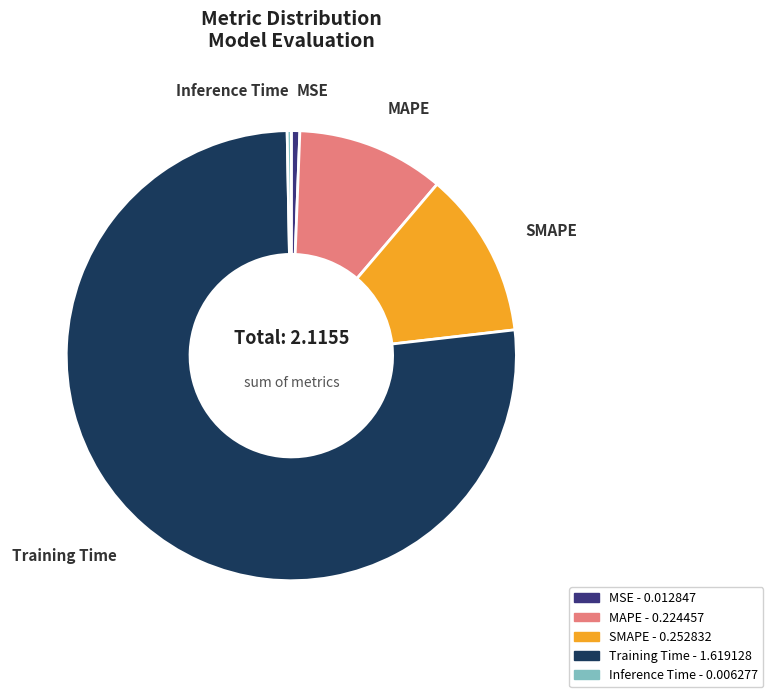

Combined, do SMAPE and Inference Time account for over 50%?

No